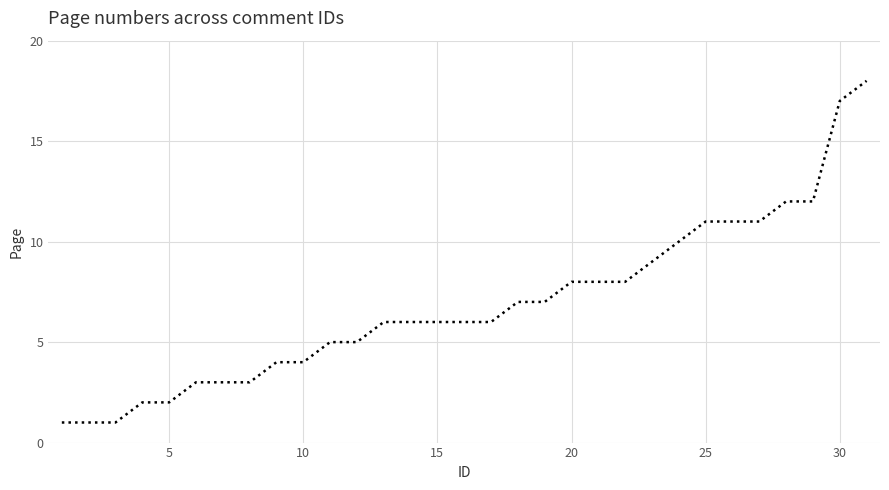

What is the maximum value shown in the chart?

18